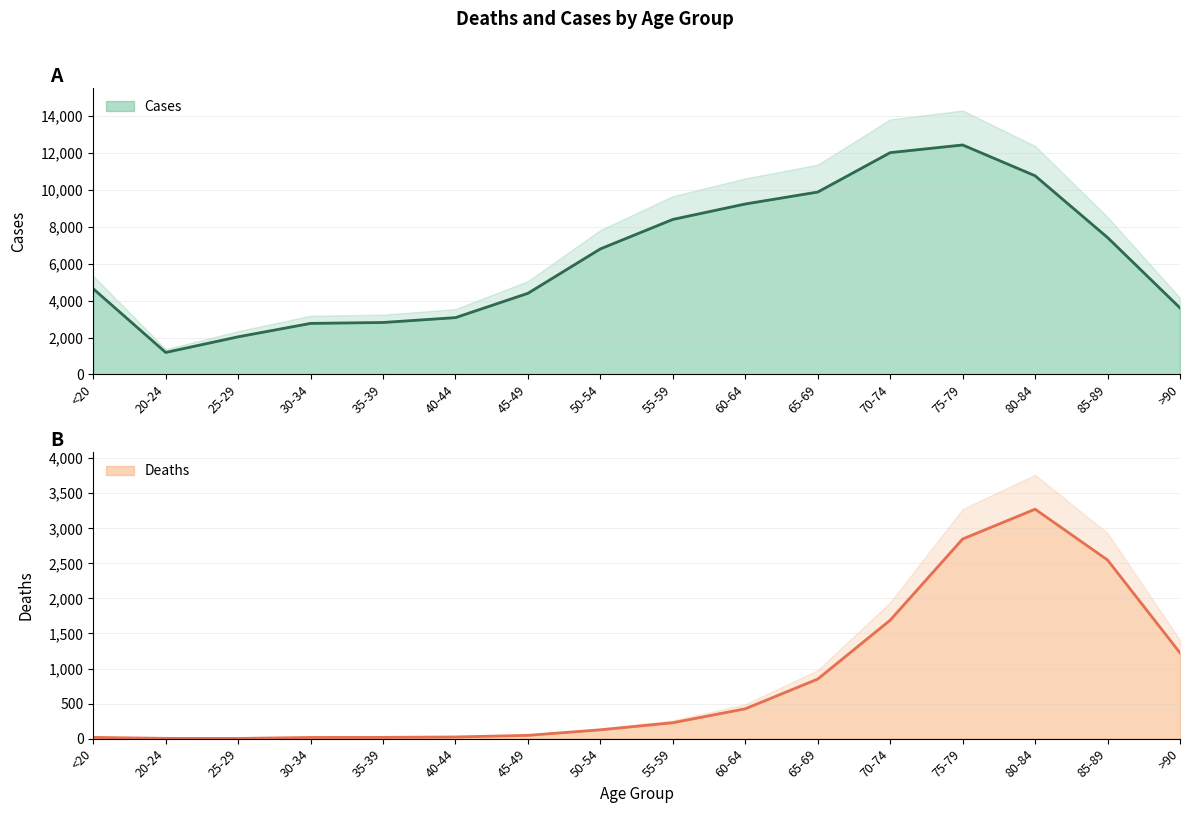

Which series changed the most between 70-74 and 85-89?

Cases